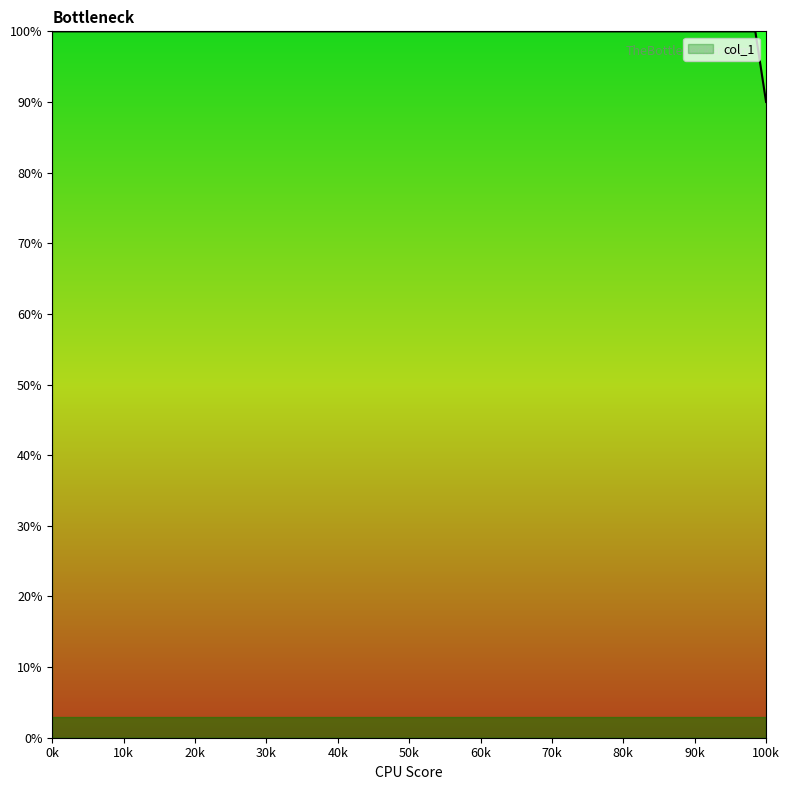

What is the greatest value displayed?

100